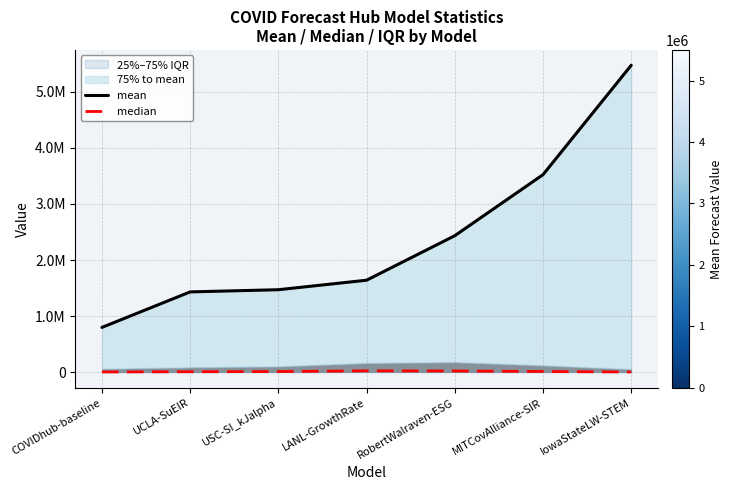

Reading left to right, extract all data points from this chart.

mean: 802058.6	1434471.4	1473446.5	1642575.9	2435221.6	3521986.6	5469934.6
median: 8836.0	13125.5	16384.0	29169.3	26738.8	17098.4	8649.0